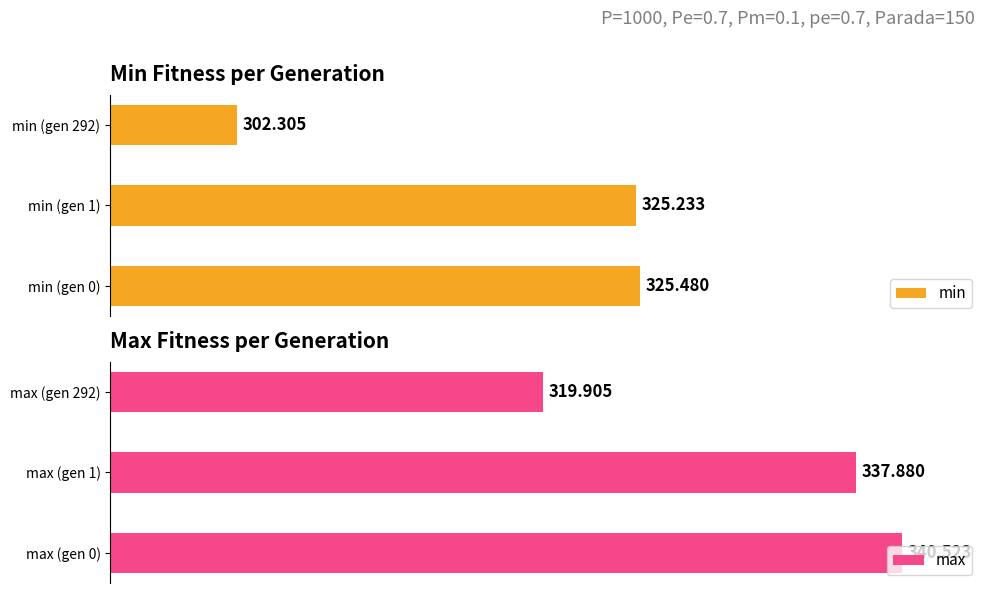

Reading right to left, list all the values displayed in this chart.

min: 302.3	325.2	325.5
max: 319.9	337.9	340.5